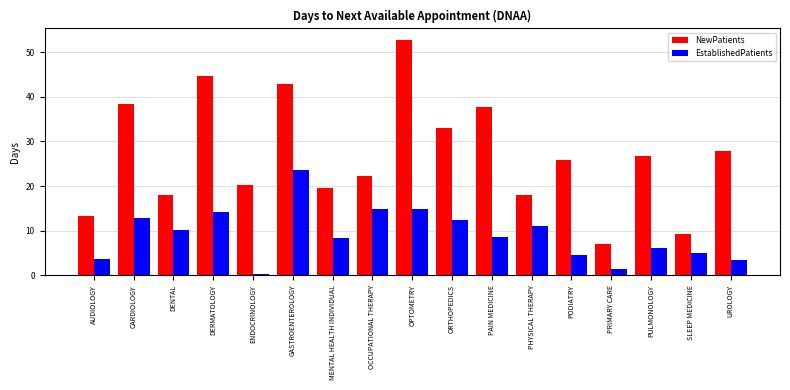

Is the value of NewPatients at CARDIOLOGY greater than the value of EstablishedPatients at PULMONOLOGY?

Yes